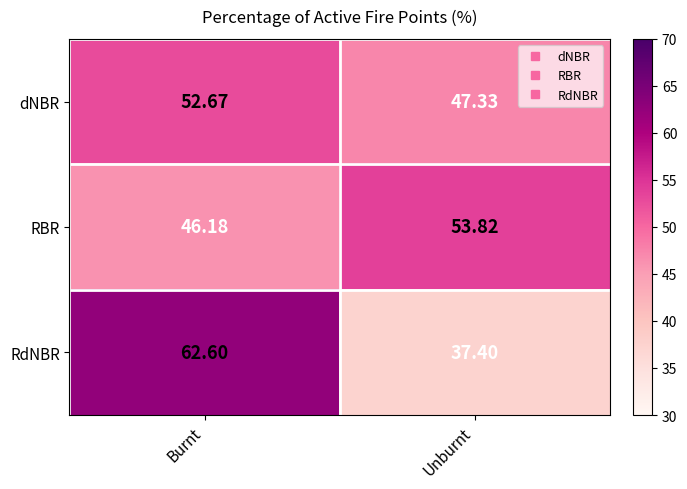

At which label is RBR closest to 50?

Burnt